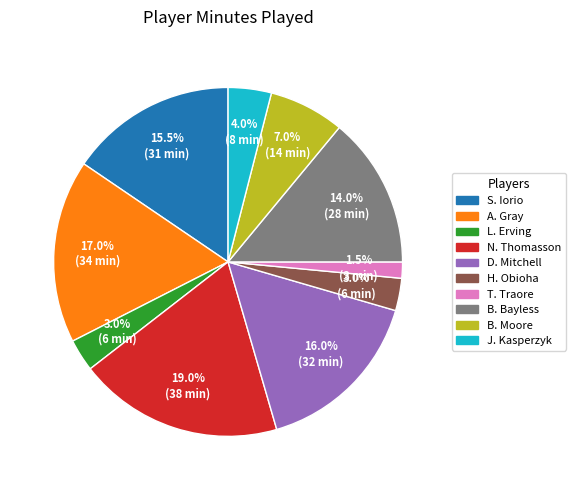

Is the sum of T. Traore and N. Thomasson greater than half?

No